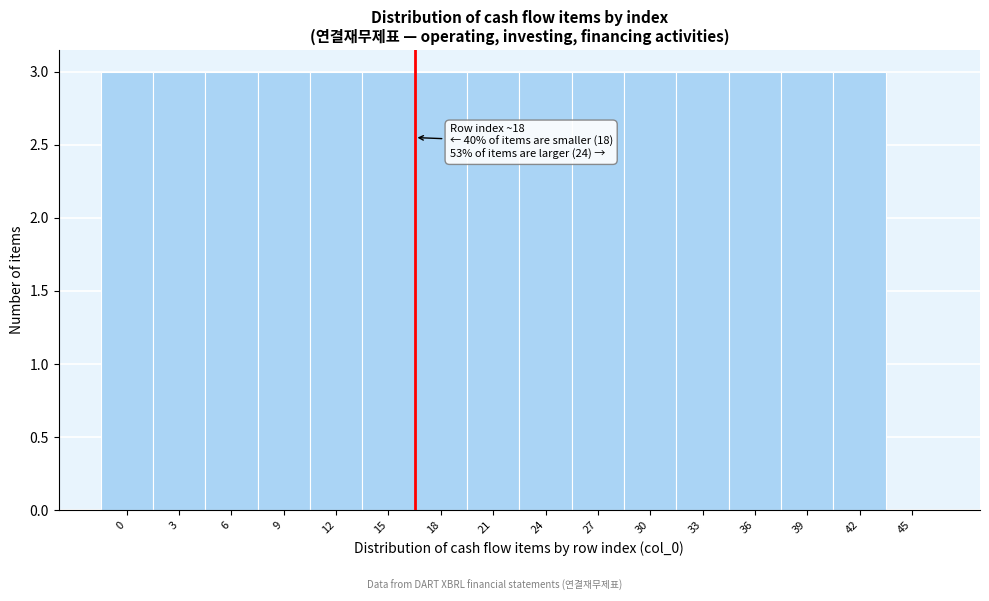

Reading left to right, transcribe all the data shown in this chart.

0=3	3=3	6=3	9=3	12=3	15=3	18=3	21=3	24=3	27=3	30=3	33=3	36=3	39=3	42=3	45=0